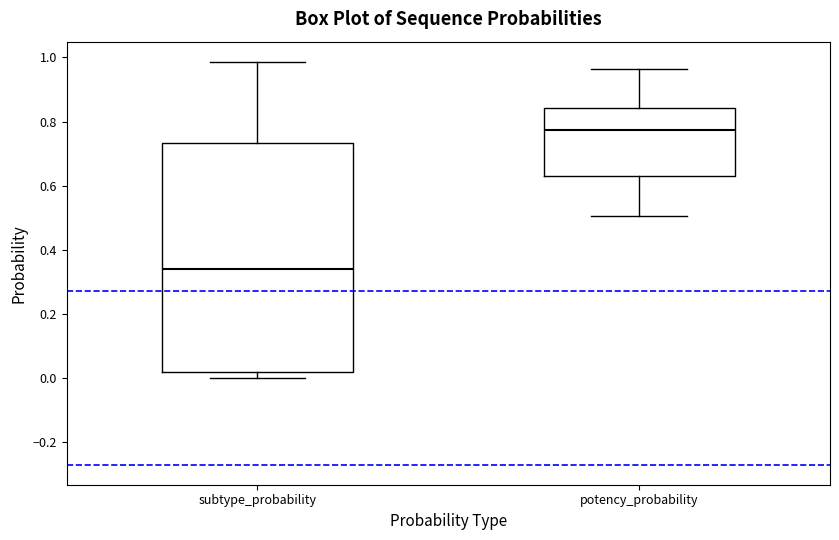

Reading left to right, read every box against the y-axis: the position of its median line, the range the box covers, and the ends of its whiskers. The values are not printed on the chart, so give them approximately, as read against the axis.

subtype_probability: median 0.34, box 0.02 to 0.74, whiskers 0.00 to 0.98
potency_probability: median 0.78, box 0.62 to 0.84, whiskers 0.50 to 0.96